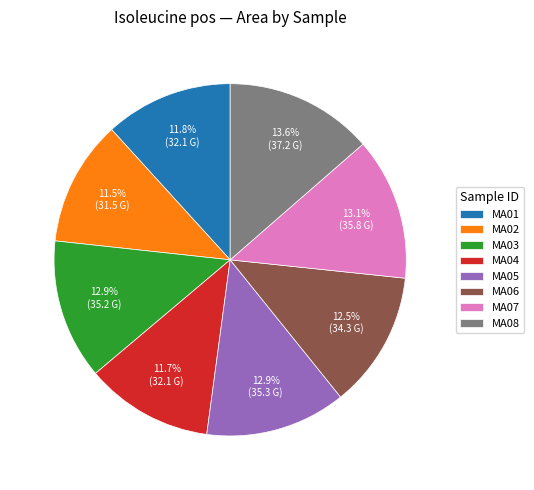

Which slice is the largest?

MA08